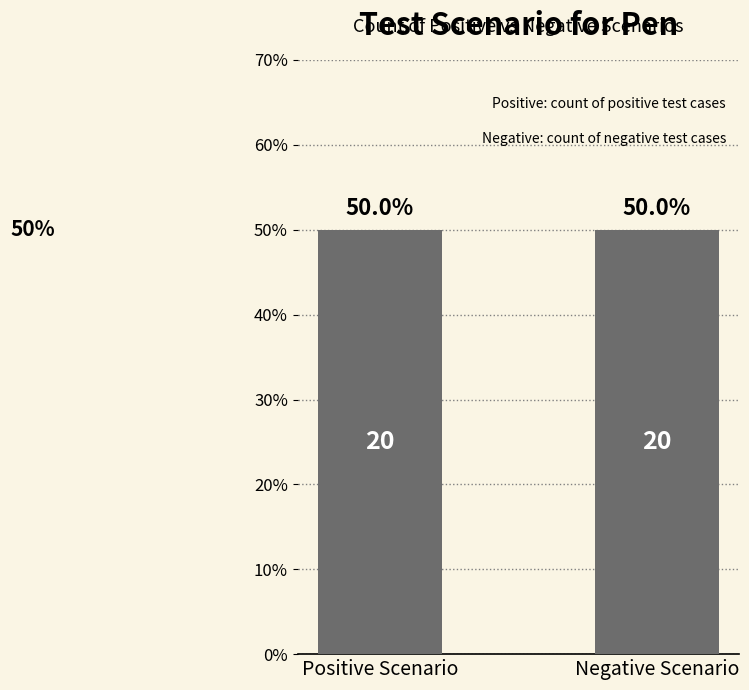

List the series in order of their peak value, highest first.

Positive Scenario, Negative Scenario